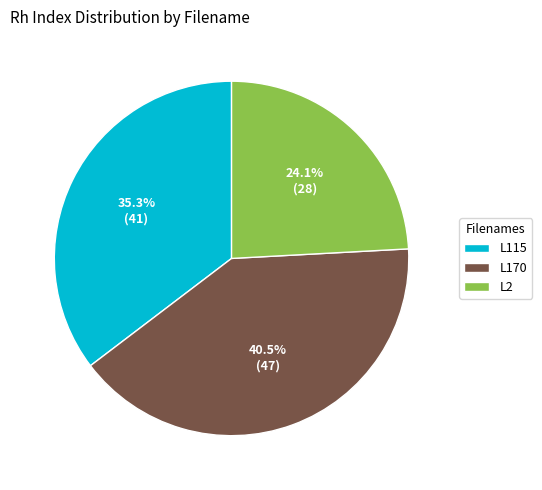

Is there a majority slice in this chart?

No